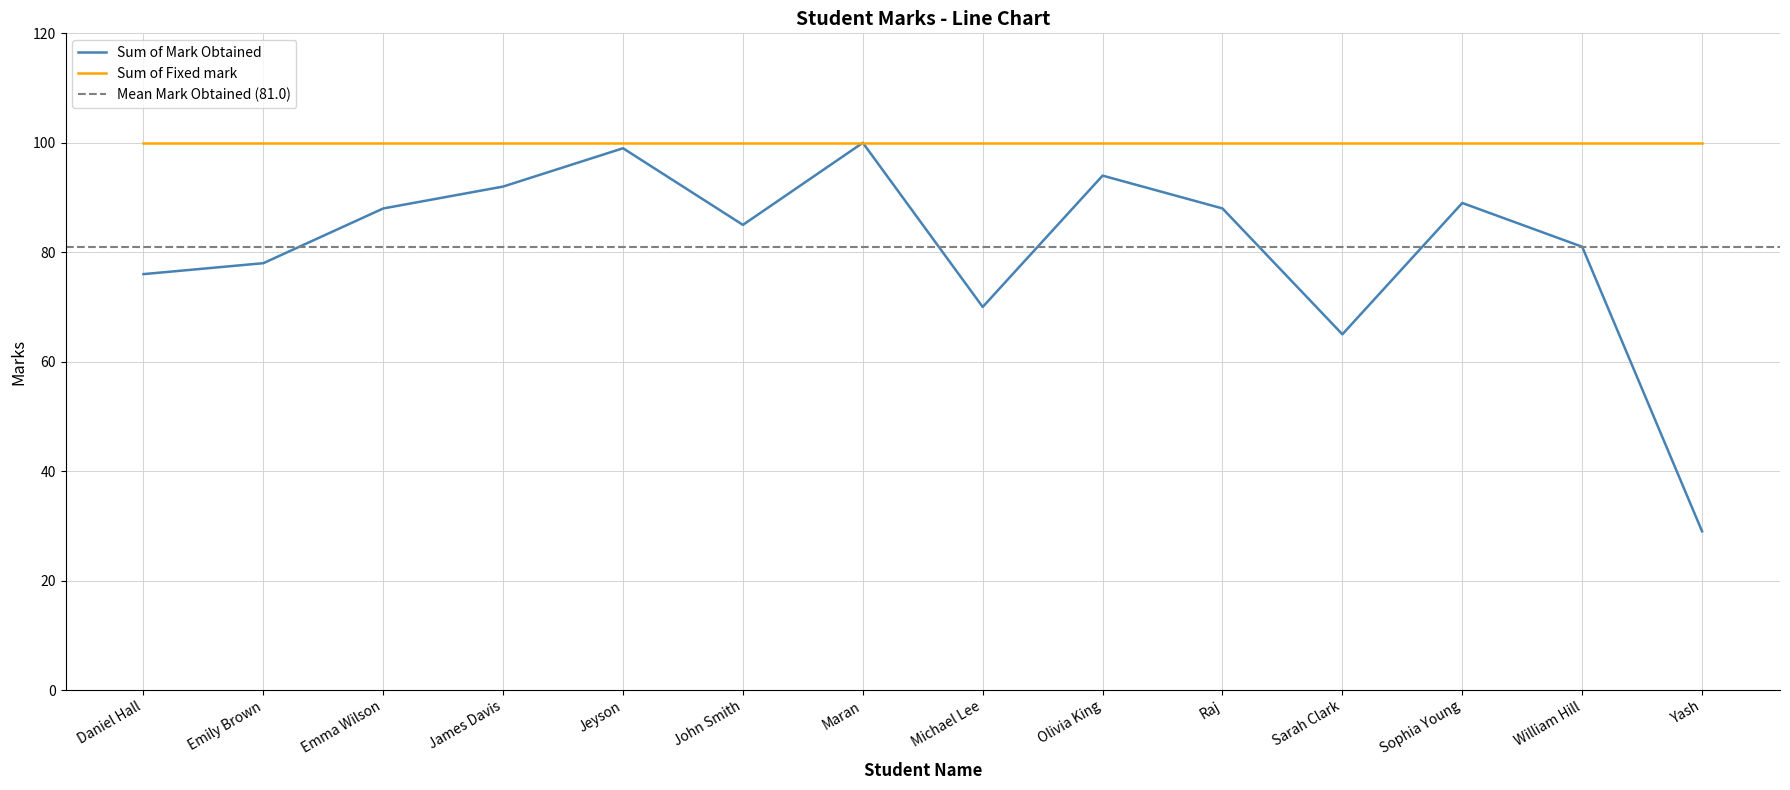

The value at James Davis is 163. True or false?

False